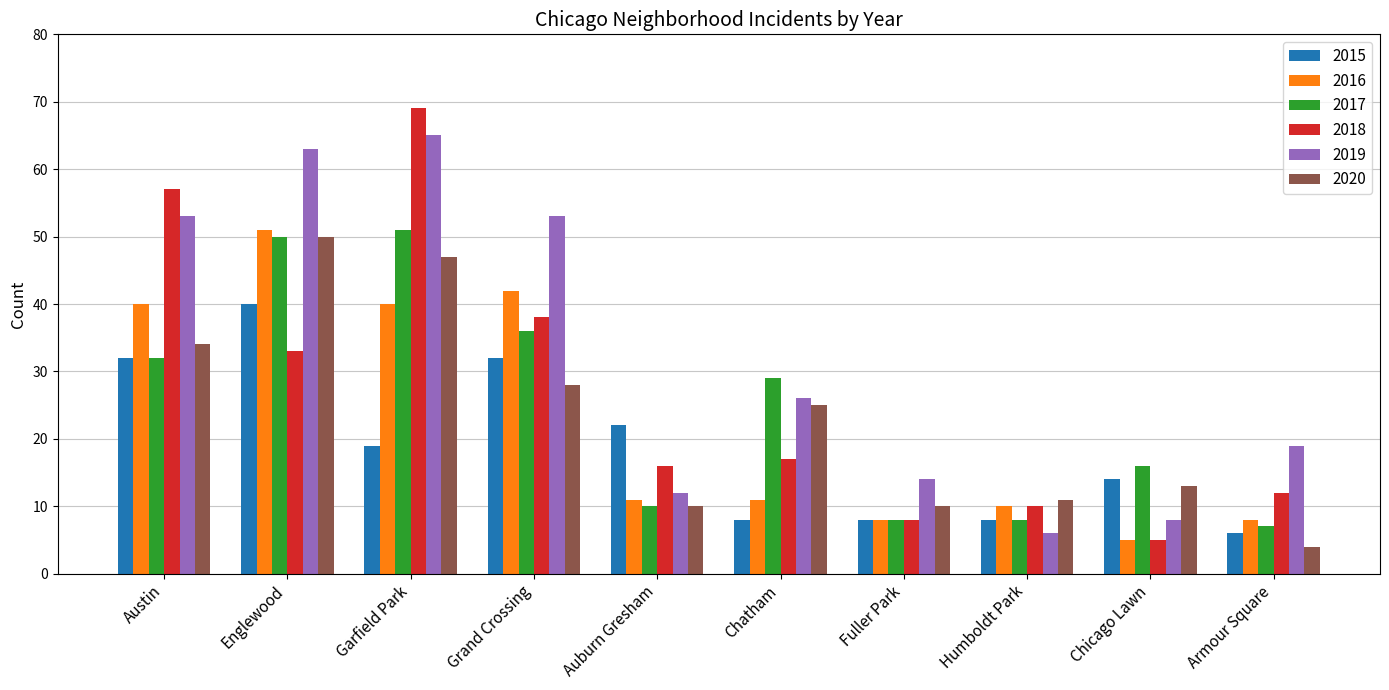

True or false: 2020 has a value of 34 at Austin.

True